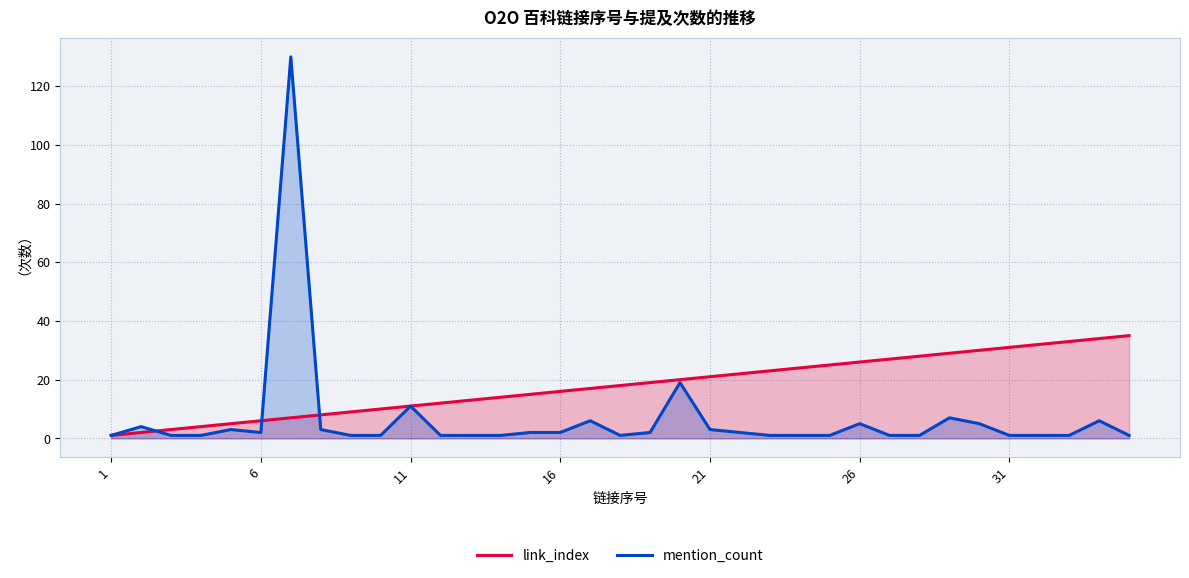

Which series has the largest range (max minus min)?

mention_count